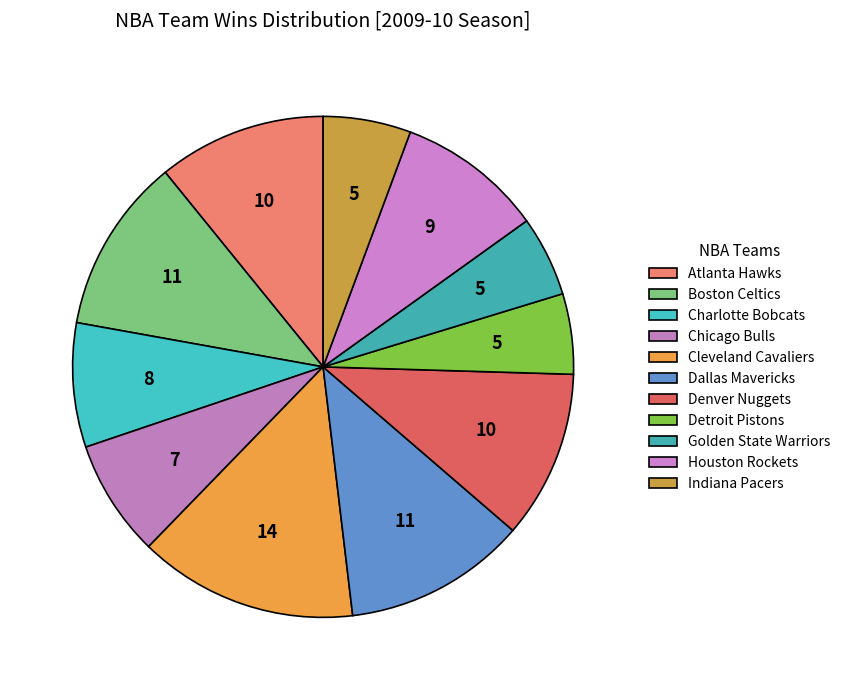

What is the ratio of the value at Chicago Bulls to the value at Golden State Warriors?

1.5